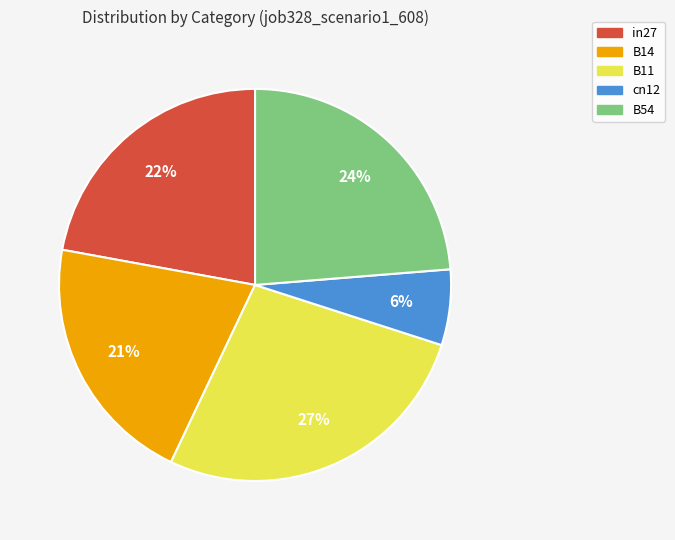

Do B14 and B54 together represent more than half of the pie?

No